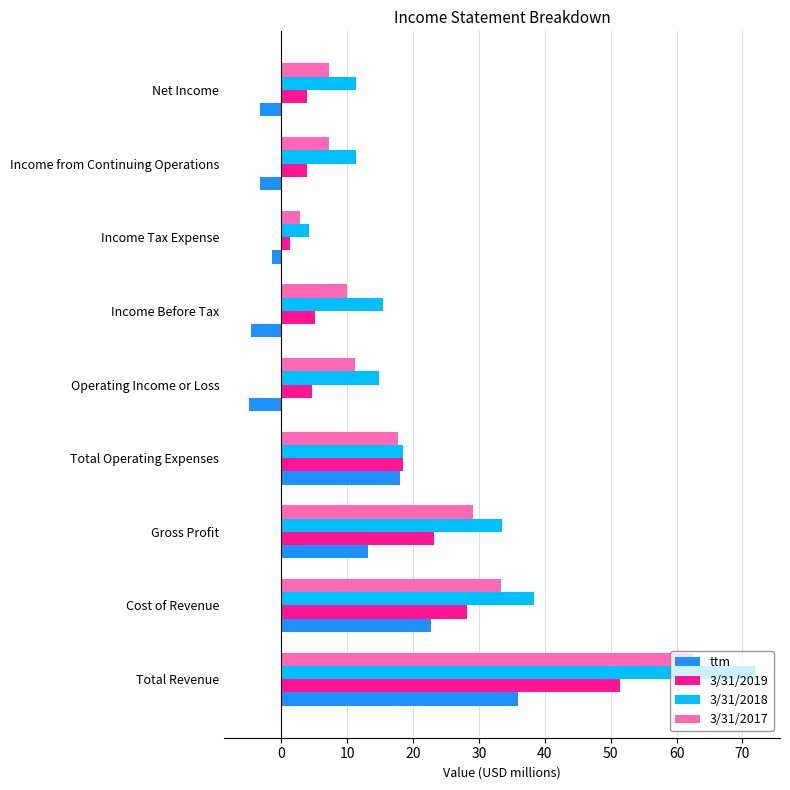

True or false: 3/31/2018 has a value of 6.1 at Operating Income or Loss.

False